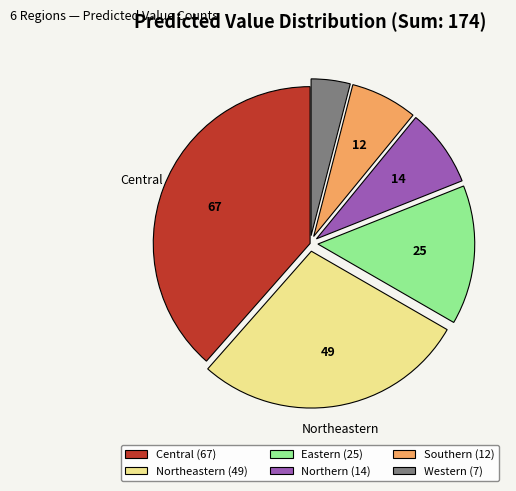

Does any single category account for the majority?

No